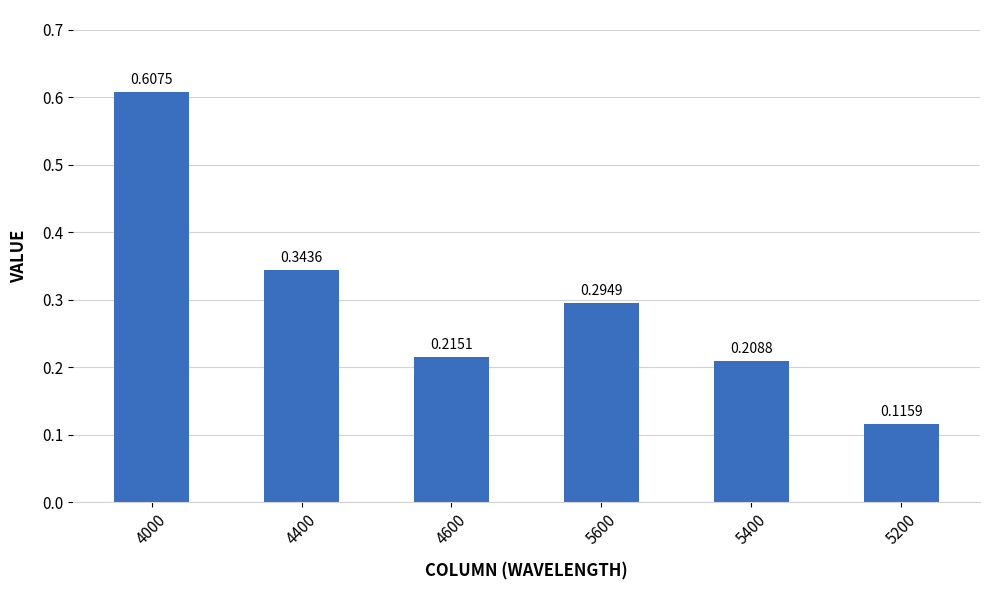

What is the difference between the maximum and minimum values?

0.5